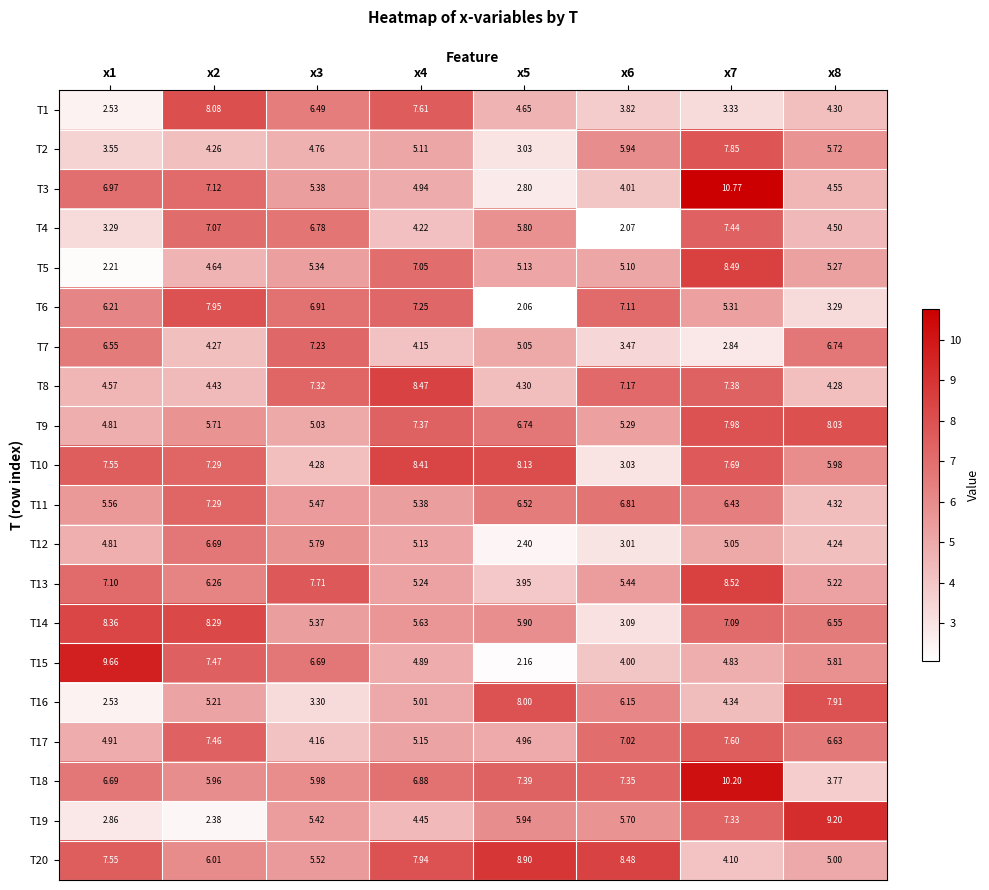

Is the value of T17 at x6 greater than the value of T19 at x5?

Yes